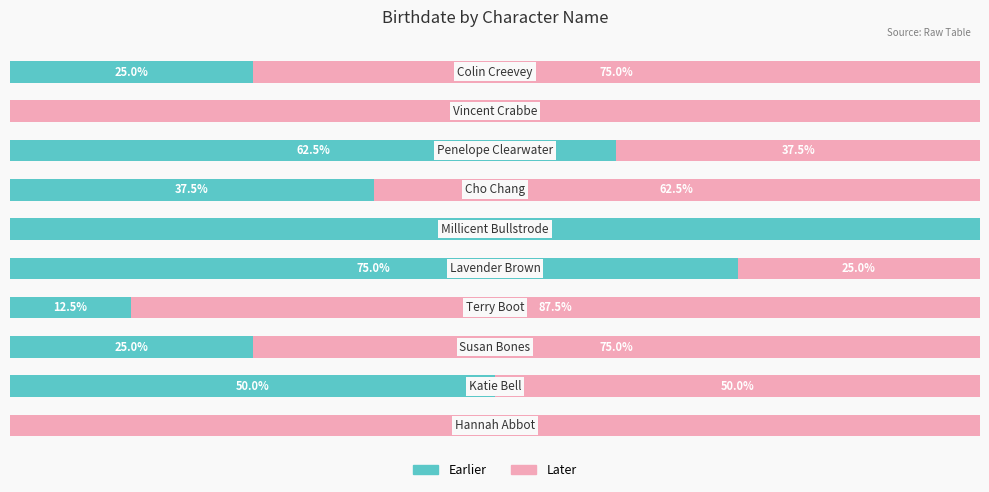

What are all the series names shown in the legend?

Earlier, Later